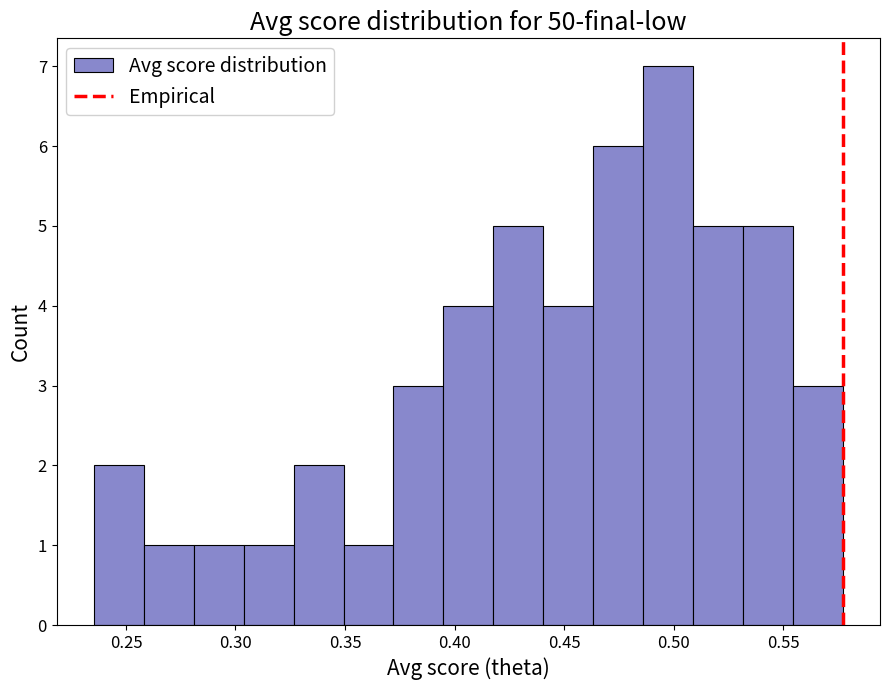

Reading left to right, transcribe this chart: for each bar, give the range it covers on the x-axis and its height. Neither the bar edges nor the heights are printed on the chart, so give them approximately, as read against the axes.

0.235 to 0.260: 2
0.260 to 0.280: 1
0.280 to 0.305: 1
0.305 to 0.325: 1
0.325 to 0.350: 2
0.350 to 0.370: 1
0.370 to 0.395: 3
0.395 to 0.420: 4
0.420 to 0.440: 5
0.440 to 0.465: 4
0.465 to 0.485: 6
0.485 to 0.510: 7
0.510 to 0.530: 5
0.530 to 0.555: 5
0.555 to 0.575: 3